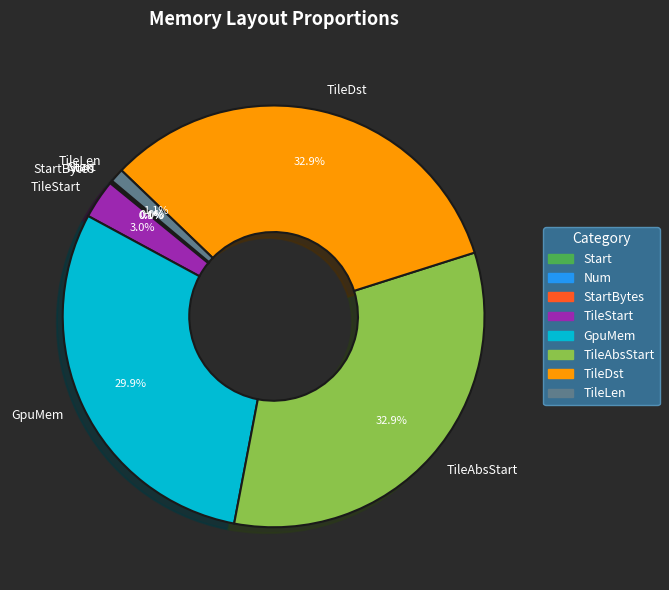

Does GpuMem represent more than half of the total?

No